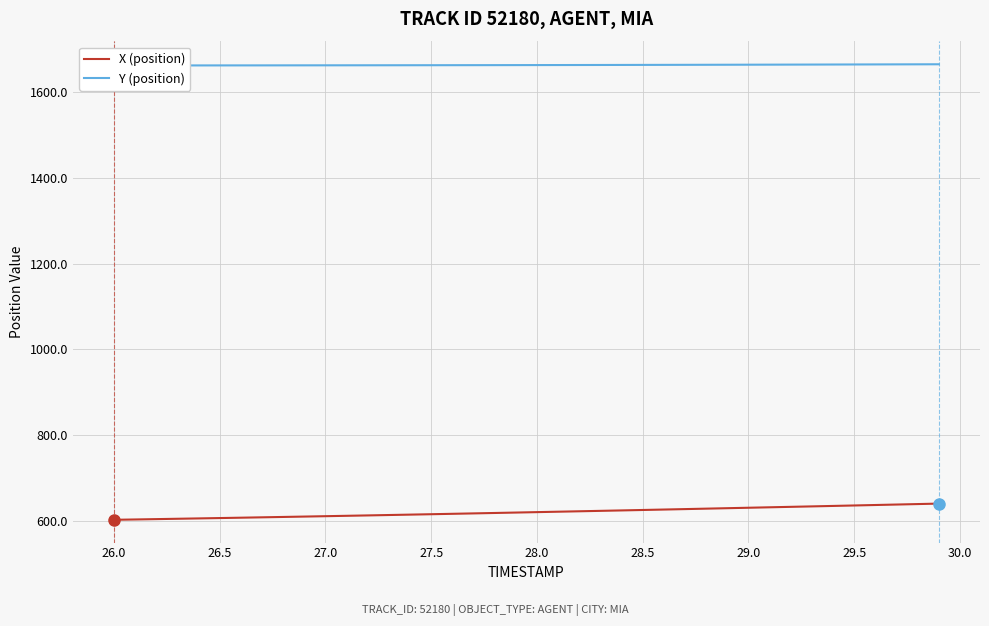

The X (position) series shows 621.0 at 28.0. True or false?

True